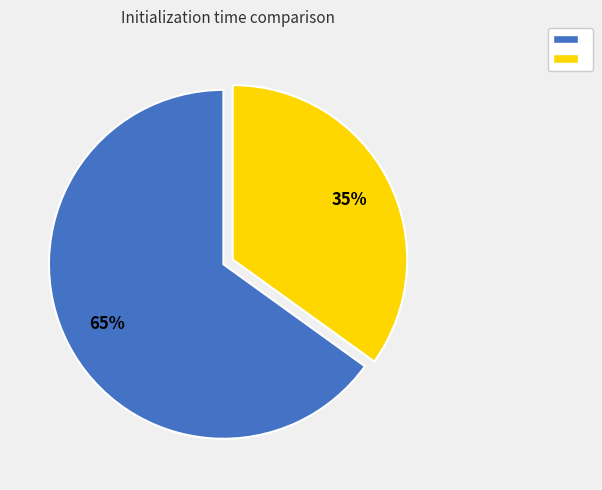

Is there any slice that represents more than half of the pie?

Yes